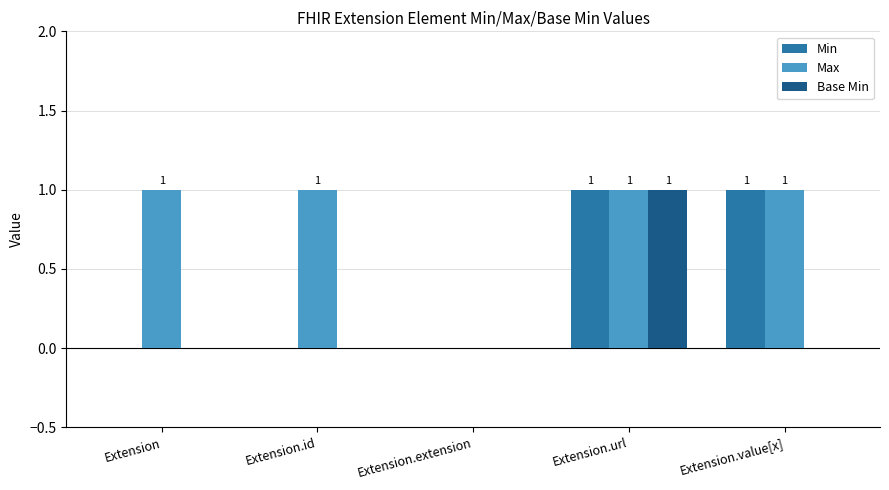

Which series has the largest total across all categories?

Max